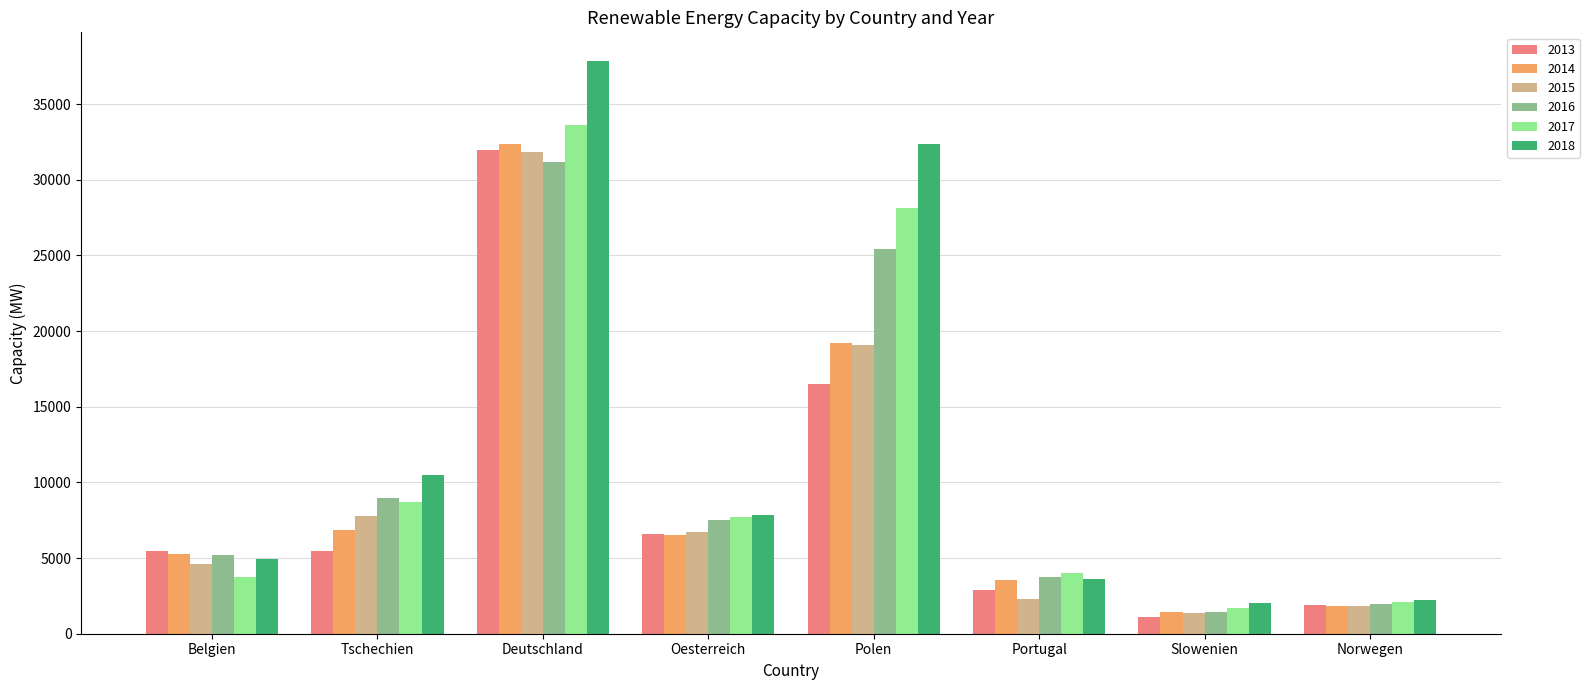

What is the sum of all 2018 values?

101358.0